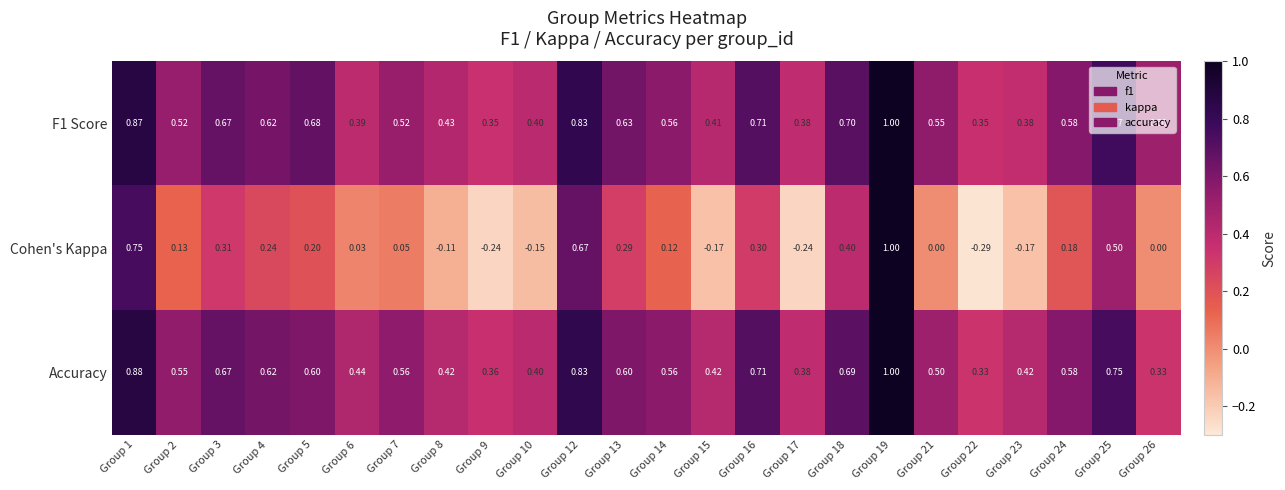

Is the value of Accuracy at Group 10 greater than the value of F1 Score at Group 9?

Yes